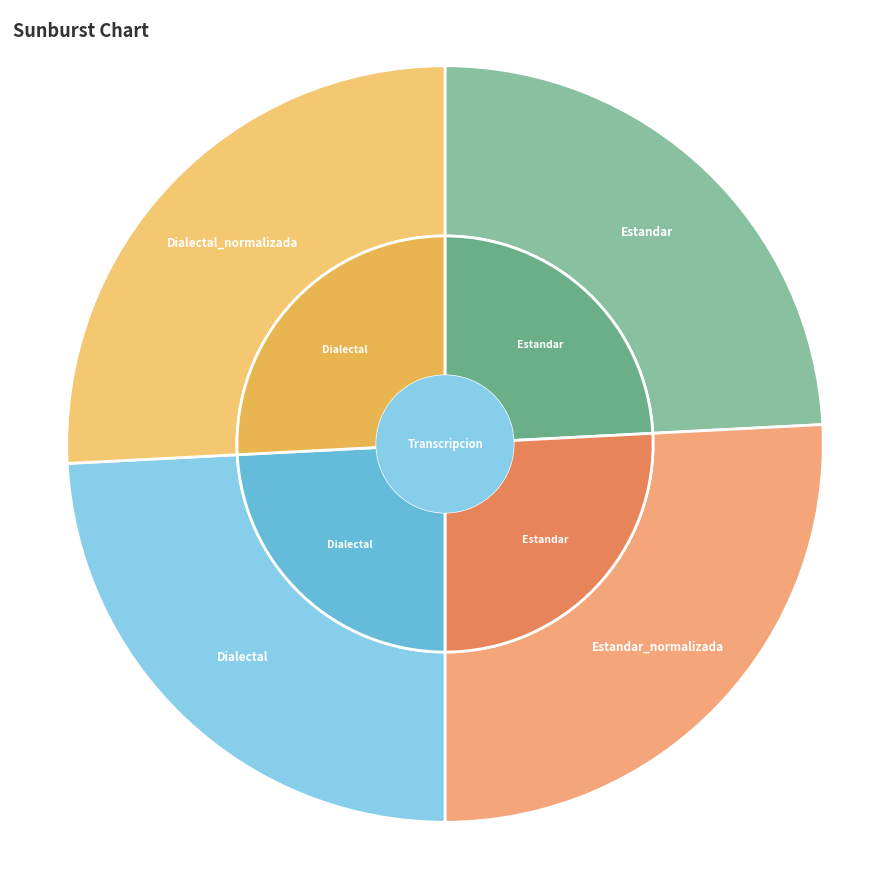

Rank the categories by value from highest to lowest.

Estandar_normalizada, Dialectal_normalizada, Estandar, Dialectal